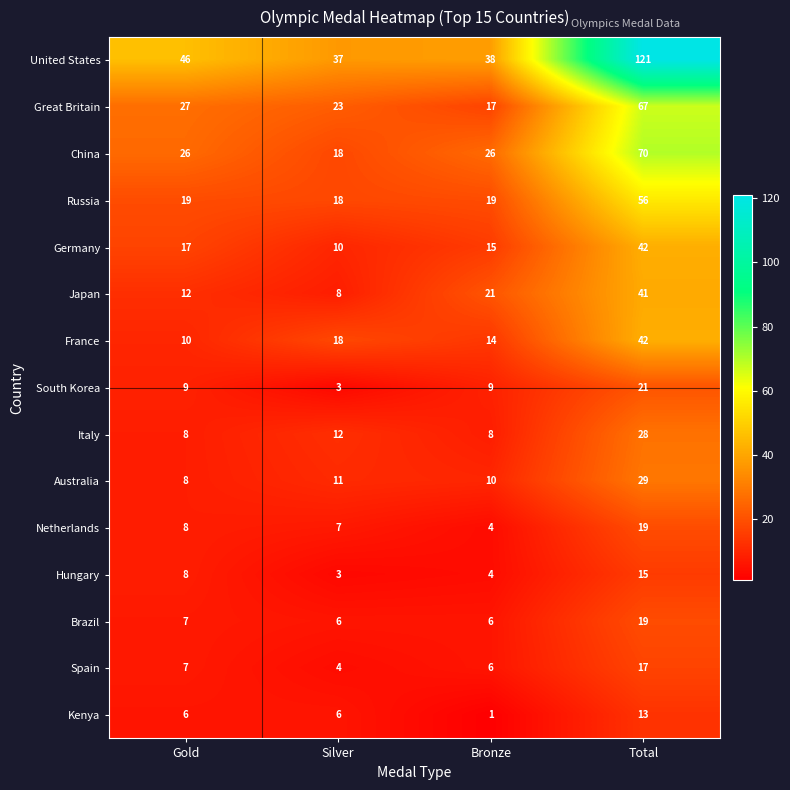

What is the total value across all series at Bronze?

198